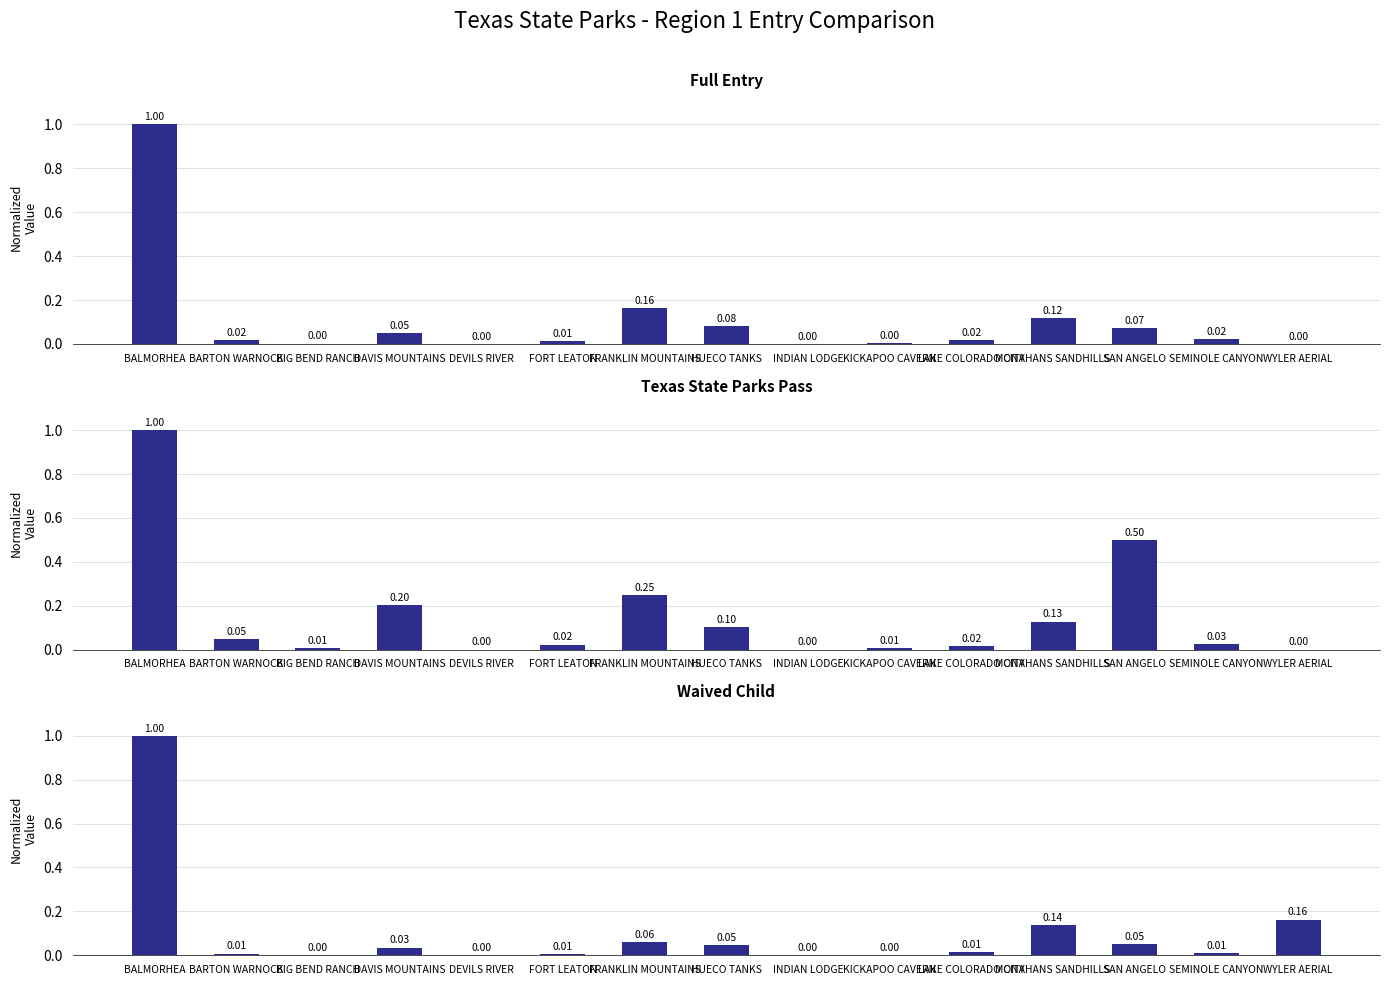

Reading left to right, transcribe all the data shown in this chart.

Full Entry: BALMORHEA=1.0	BARTON WARNOCK=0.0	BIG BEND RANCH=0.0	DAVIS MOUNTAINS=0.1	DEVILS RIVER=0.0	FORT LEATON=0.0	FRANKLIN MOUNTAINS=0.2	HUECO TANKS=0.1	INDIAN LODGE=0.0	KICKAPOO CAVERN=0.0	LAKE COLORADO CITY=0.0	MONAHANS SANDHILLS=0.1	SAN ANGELO=0.1	SEMINOLE CANYON=0.0	WYLER AERIAL=0.0
Texas State Parks Pass: BALMORHEA=1.0	BARTON WARNOCK=0.0	BIG BEND RANCH=0.0	DAVIS MOUNTAINS=0.2	DEVILS RIVER=0.0	FORT LEATON=0.0	FRANKLIN MOUNTAINS=0.2	HUECO TANKS=0.1	INDIAN LODGE=0.0	KICKAPOO CAVERN=0.0	LAKE COLORADO CITY=0.0	MONAHANS SANDHILLS=0.1	SAN ANGELO=0.5	SEMINOLE CANYON=0.0	WYLER AERIAL=0.0
Waived Child: BALMORHEA=1.0	BARTON WARNOCK=0.0	BIG BEND RANCH=0.0	DAVIS MOUNTAINS=0.0	DEVILS RIVER=0.0	FORT LEATON=0.0	FRANKLIN MOUNTAINS=0.1	HUECO TANKS=0.0	INDIAN LODGE=0.0	KICKAPOO CAVERN=0.0	LAKE COLORADO CITY=0.0	MONAHANS SANDHILLS=0.1	SAN ANGELO=0.1	SEMINOLE CANYON=0.0	WYLER AERIAL=0.2